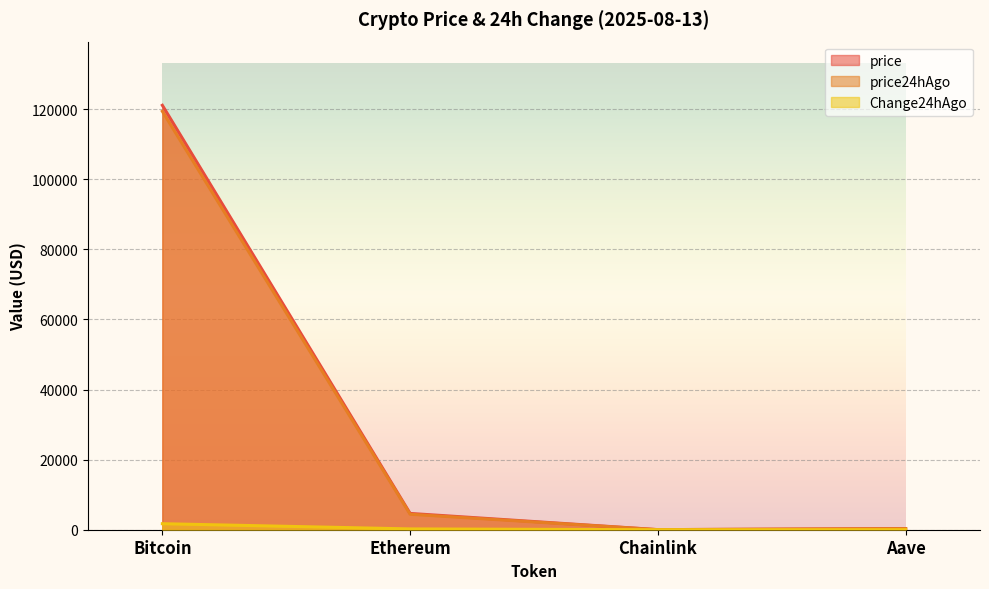

What is the maximum value shown in the chart?

121132.0